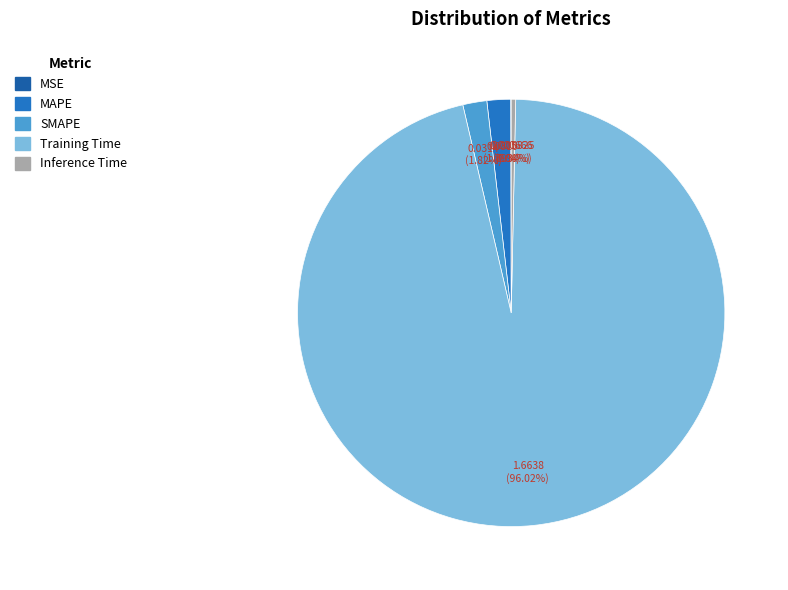

How many slices are in this pie chart?

5